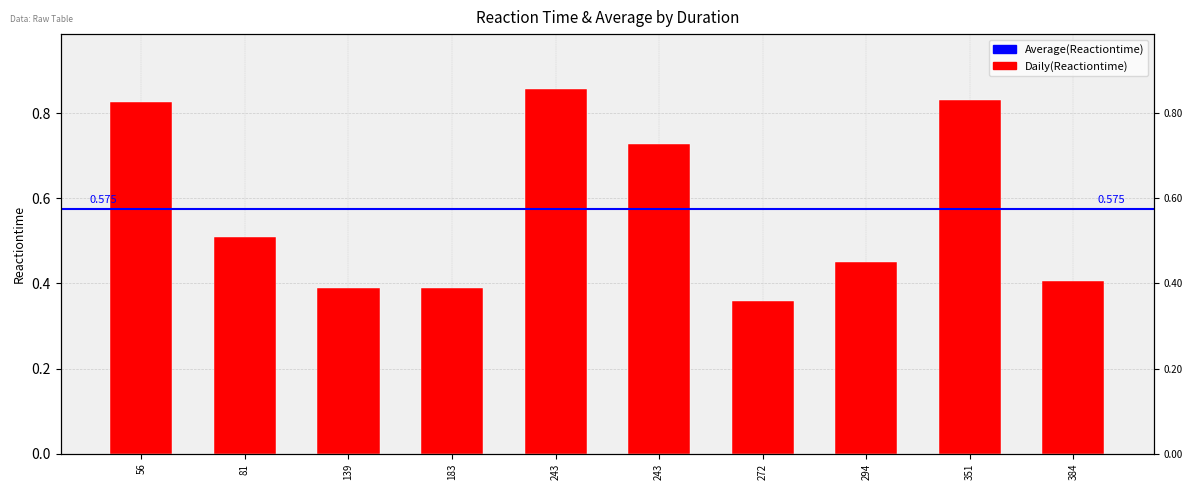

Reading left to right, what are all the values shown in this chart?

56=0.8	81=0.5	139=0.4	183=0.4	243=0.9	243=0.7	272=0.4	294=0.5	351=0.8	384=0.4